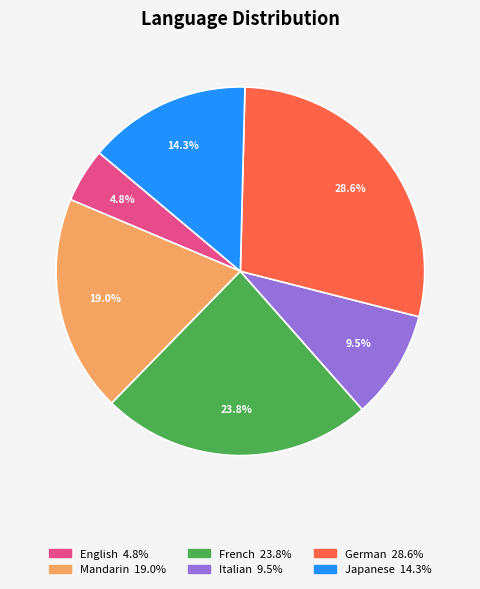

Count the number of slices in the pie.

6